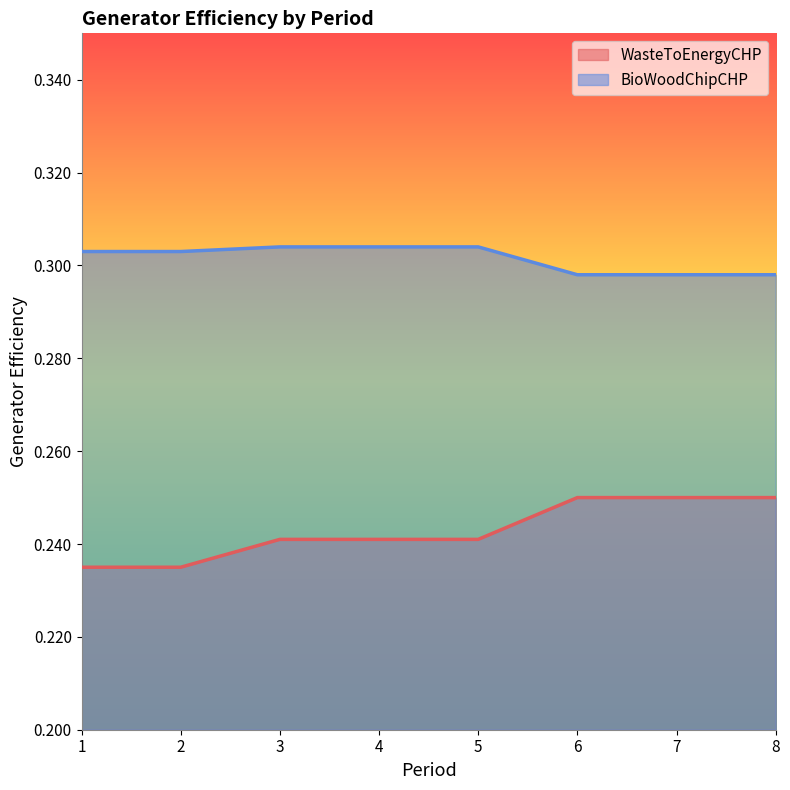

Count the BioWoodChipCHP values in the range 0 to 1.

8